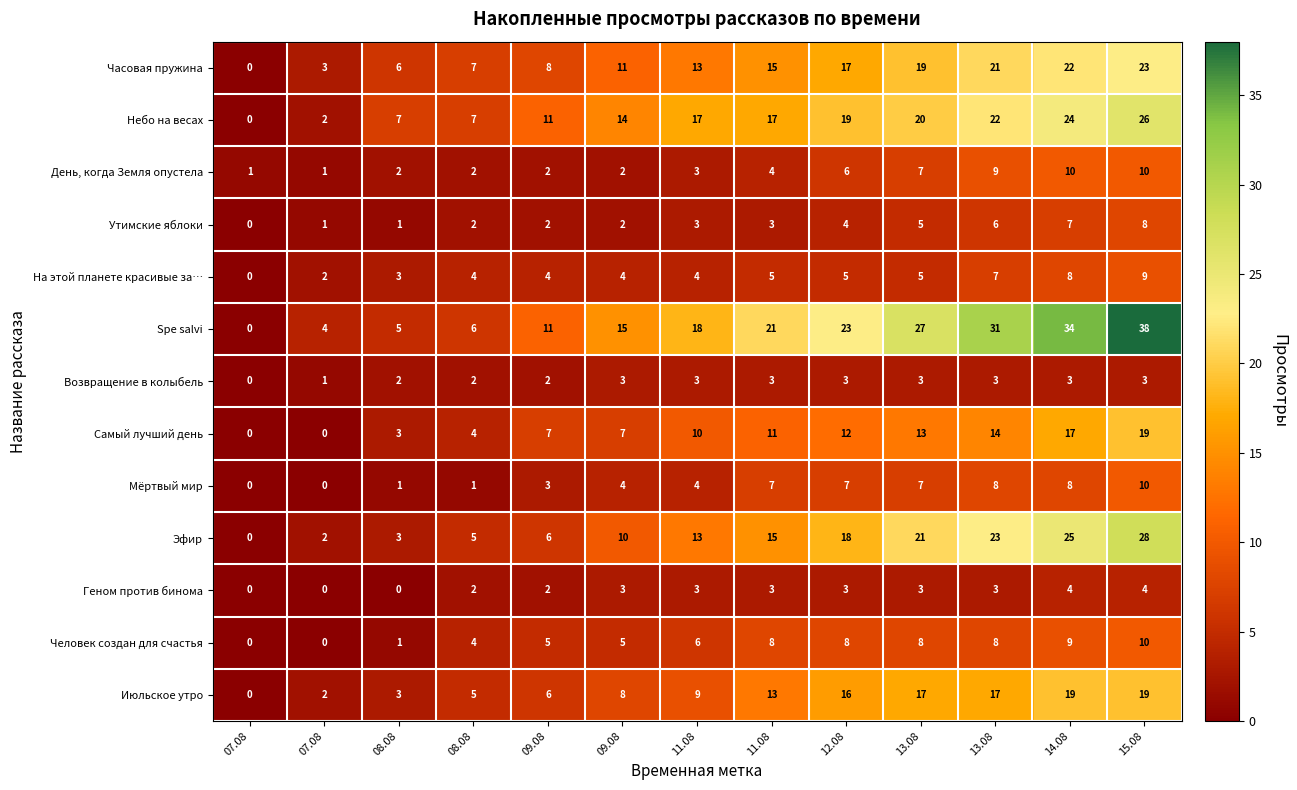

At which category is the sum across all series the highest?

15.08